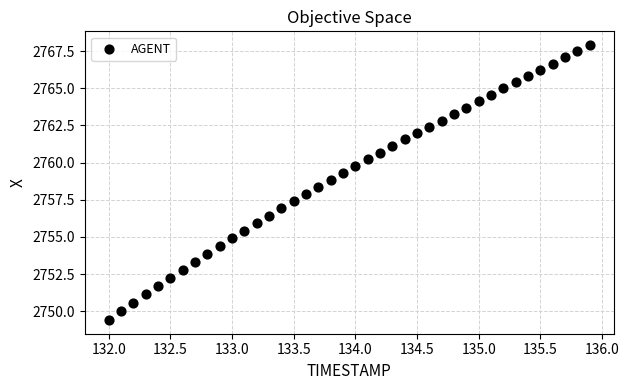

What is the range of X values (max minus min)?

3.9